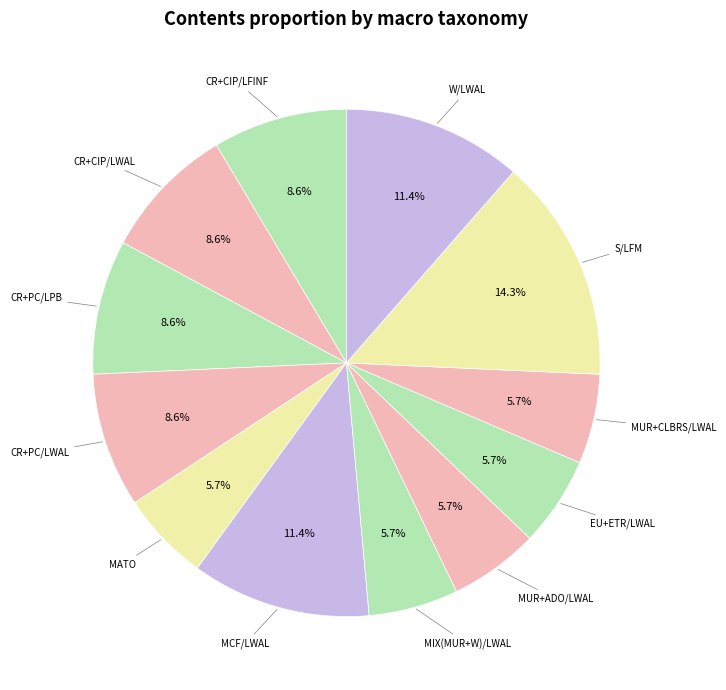

Which category has the smallest portion of the pie?

MATO